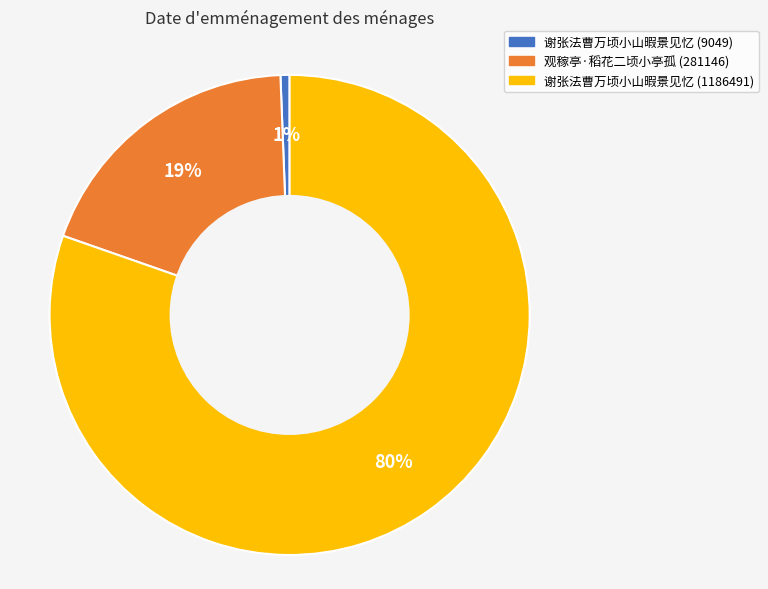

To the nearest percent, what is the average slice percentage?

33%